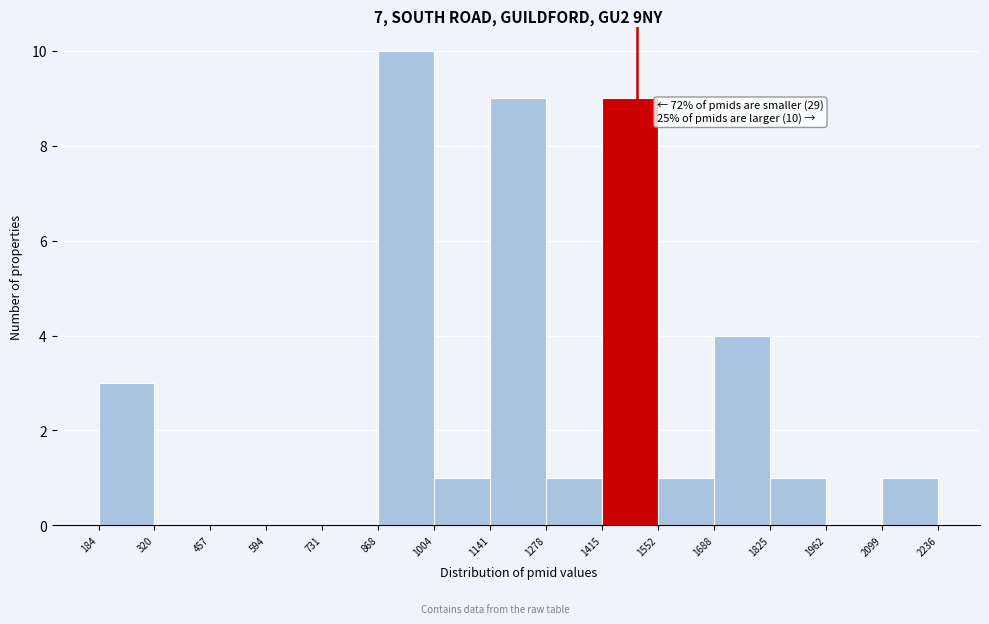

Over which range of the x-axis is the bar tallest?

868 to 1004